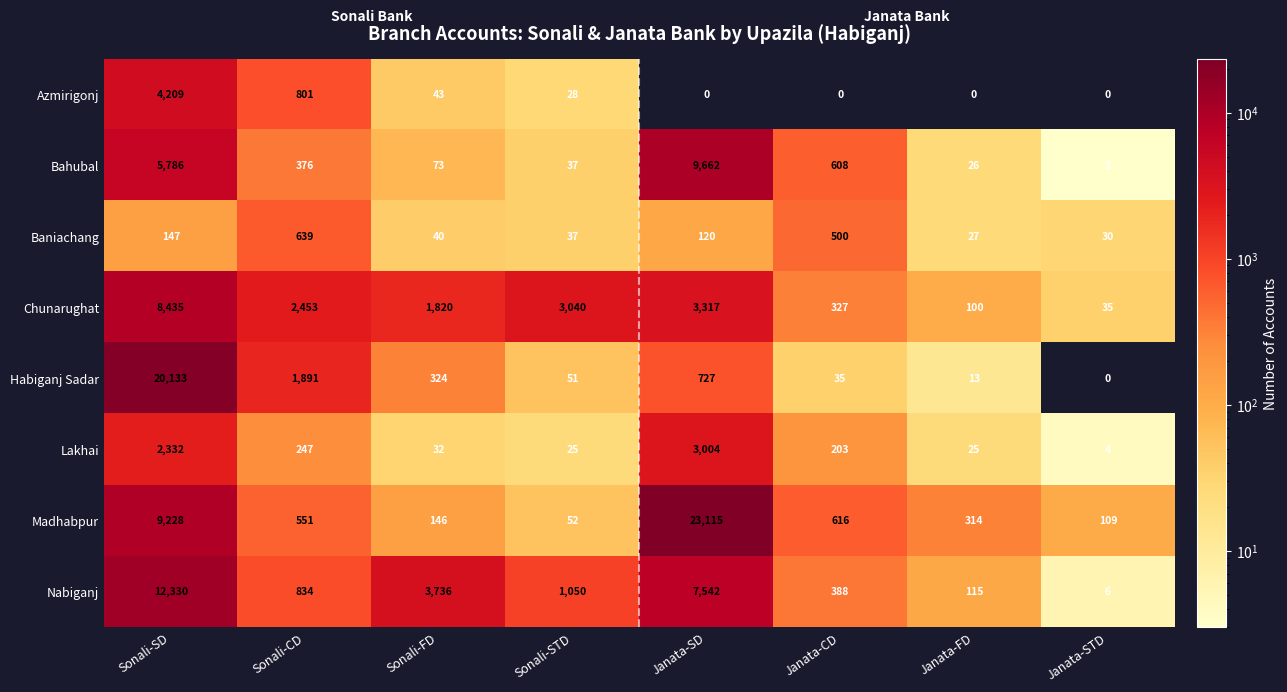

At which label is Bahubal closest to 4832?

Sonali-SD